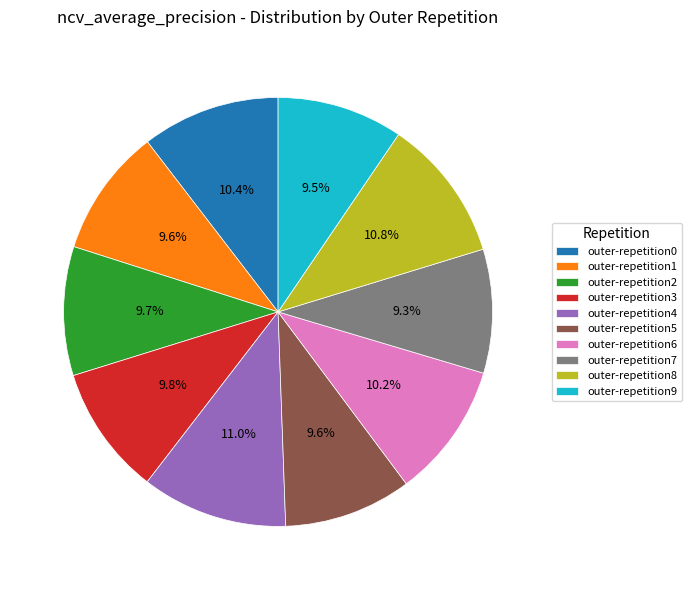

What portion of the pie excludes outer-repetition4?

89.0%